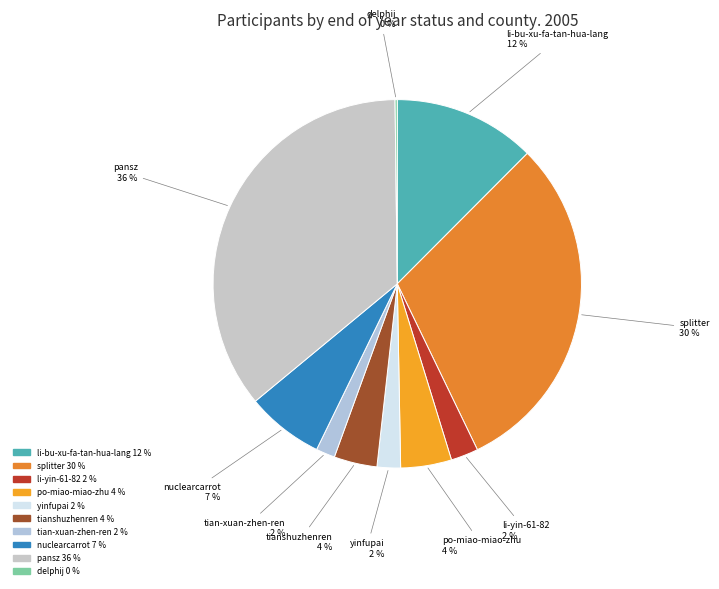

What is the largest slice in the pie chart?

pansz